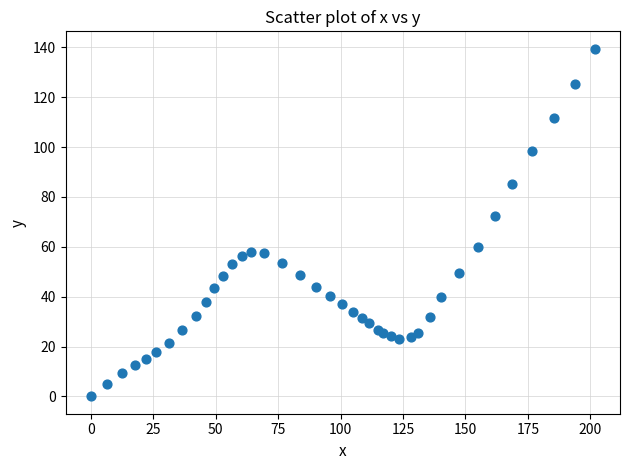

What Y value in the scatter plot is closest to 69?

72.4